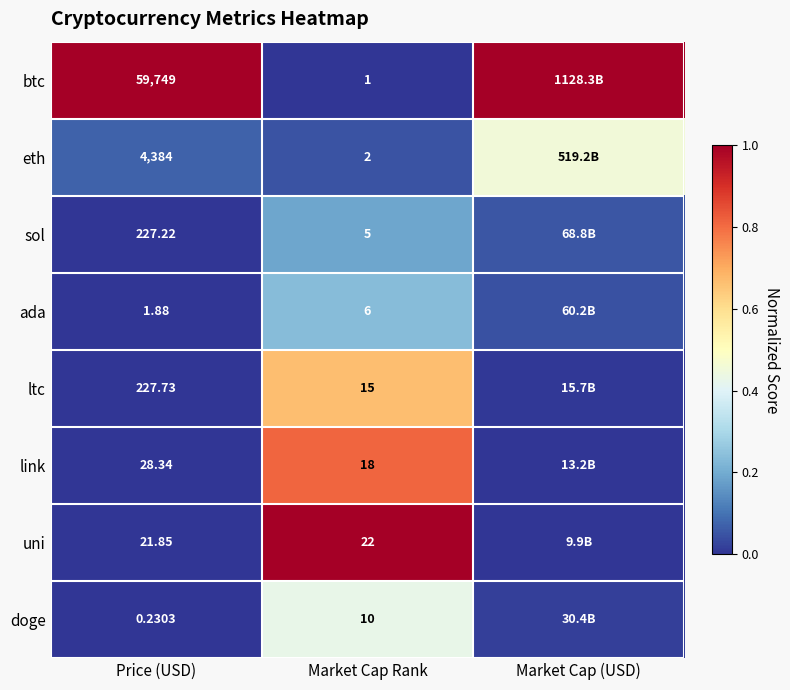

Is the value of btc at Price (USD) greater than the value of eth at Market Cap Rank?

Yes